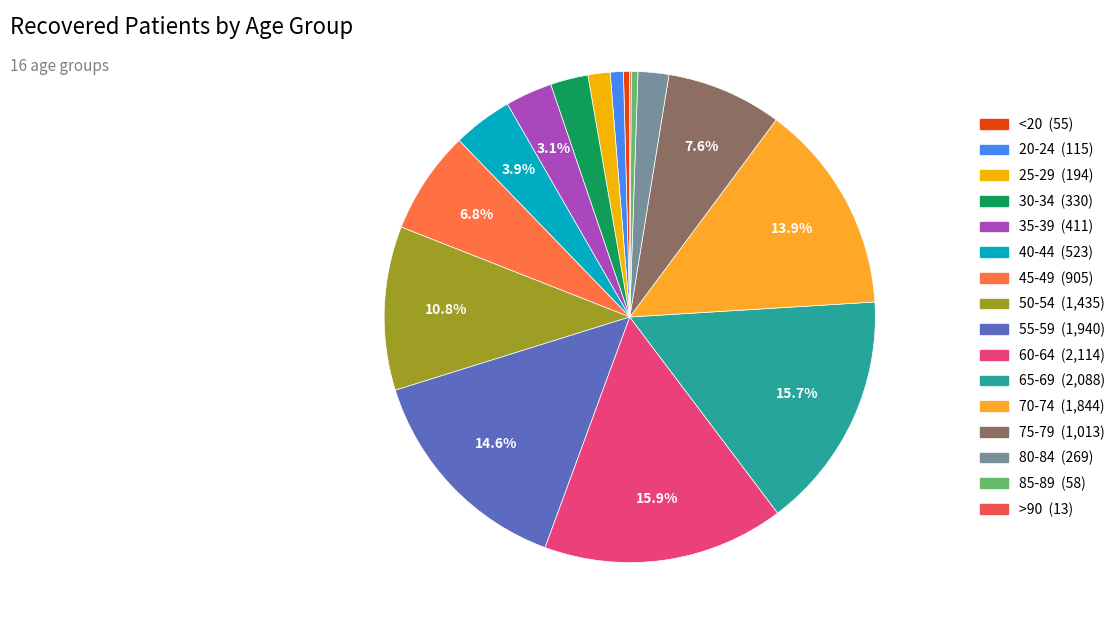

Which category has the smallest portion of the pie?

>90